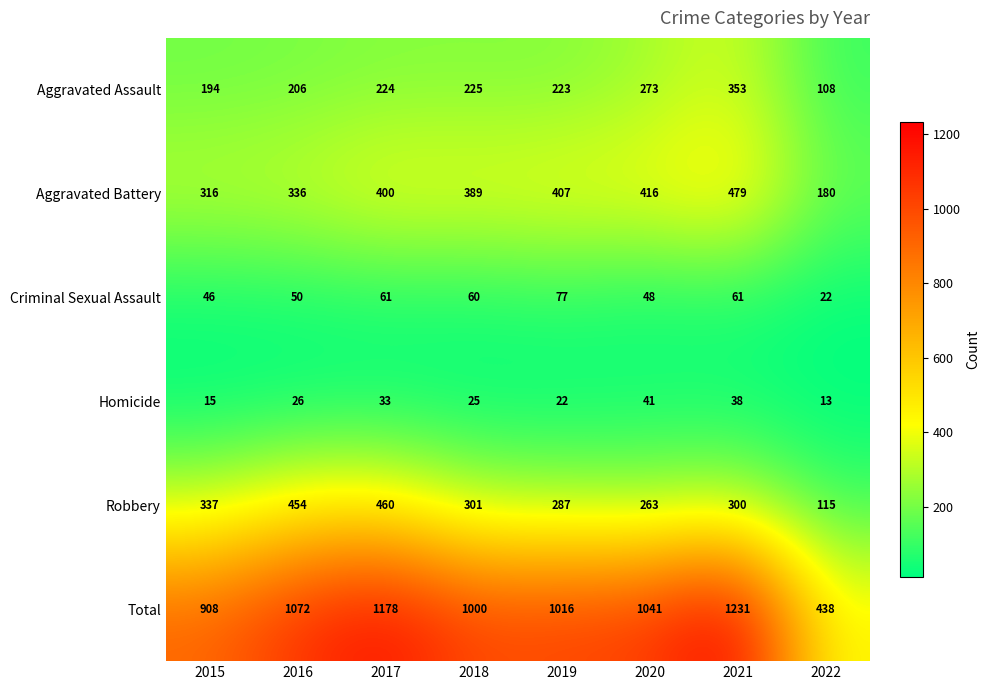

At which label is Total closest to 834?

2015